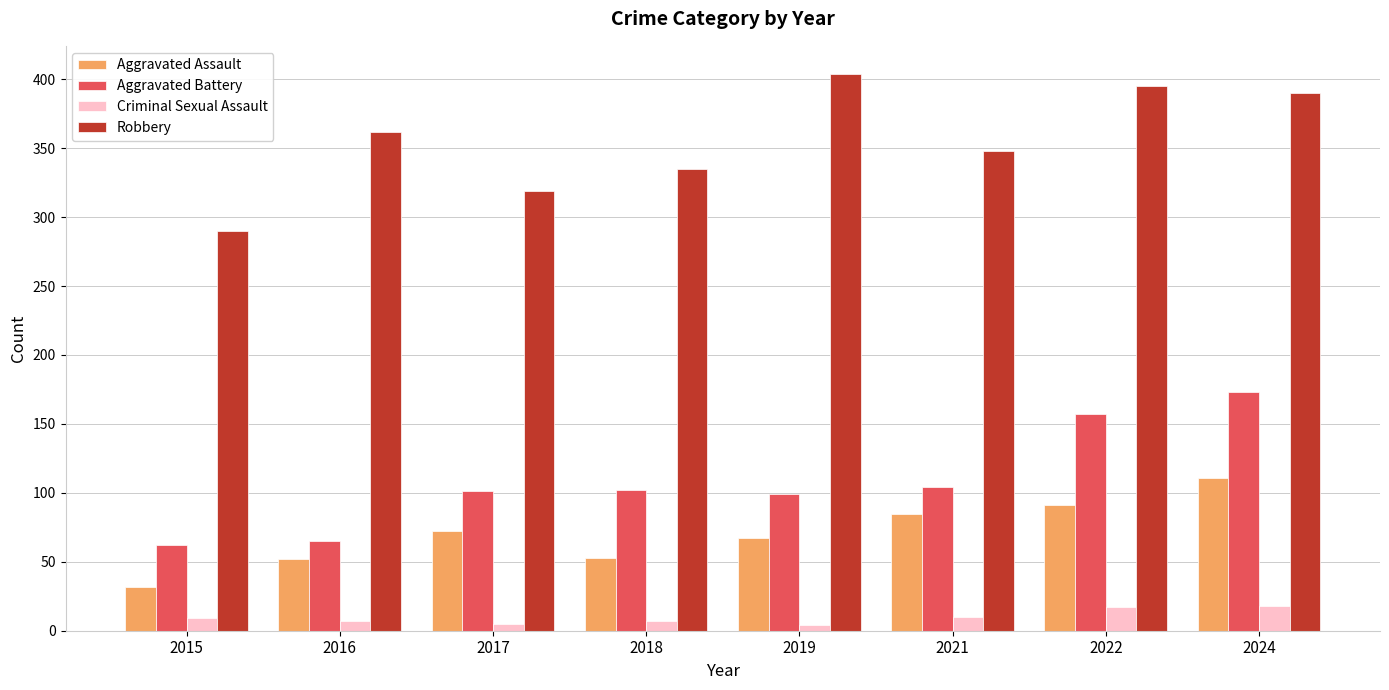

What value does the Aggravated Assault series have at 2016?

52